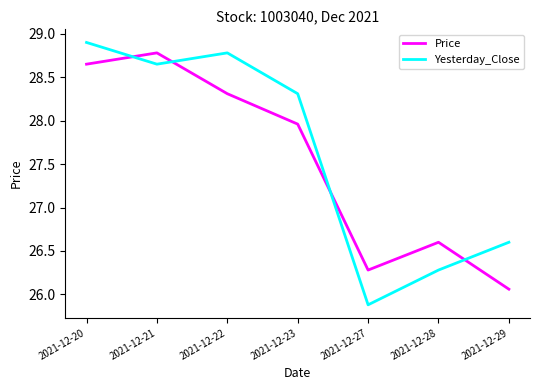

Where is Yesterday_Close nearest to the value 27?

2021-12-29